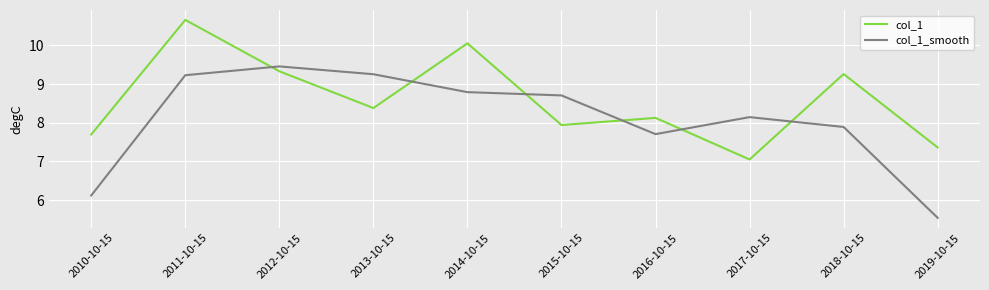

Which category has the lowest value in the col_1 series?

2017-10-15